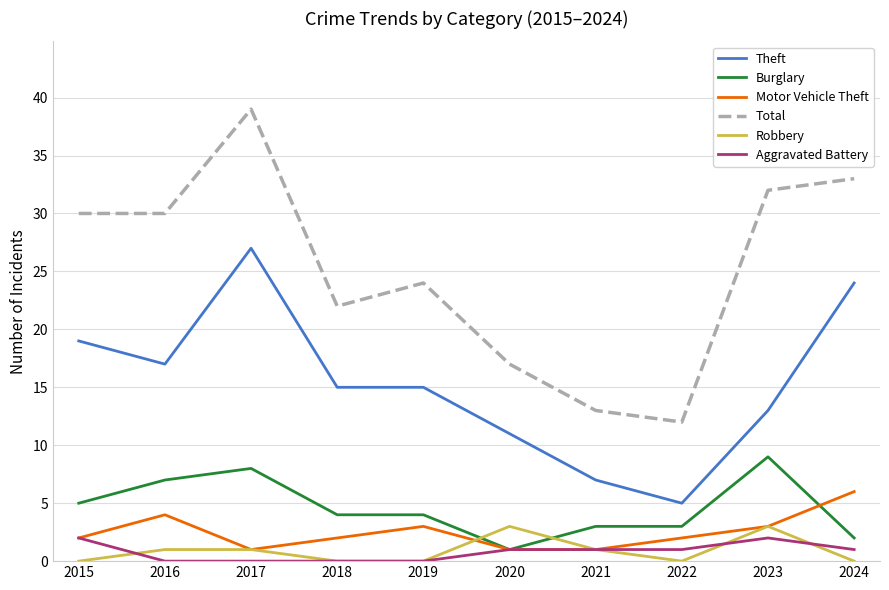

What is the difference between the second highest and second lowest values in the Theft series?

17